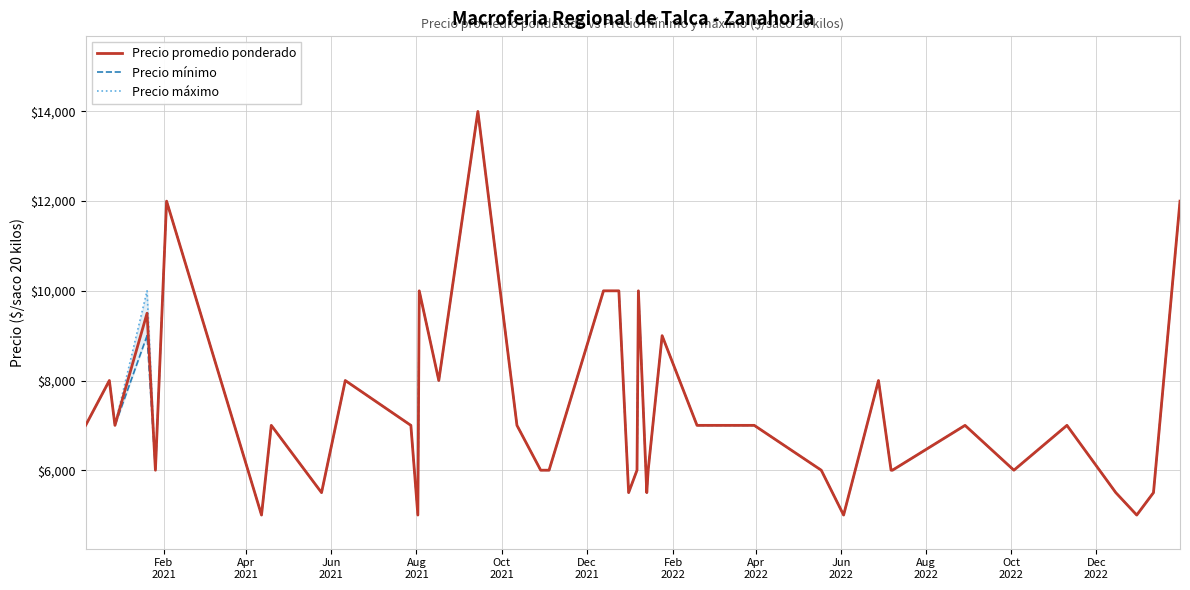

List the series in order of their overall mean, highest first.

Precio máximo, Precio promedio ponderado, Precio mínimo